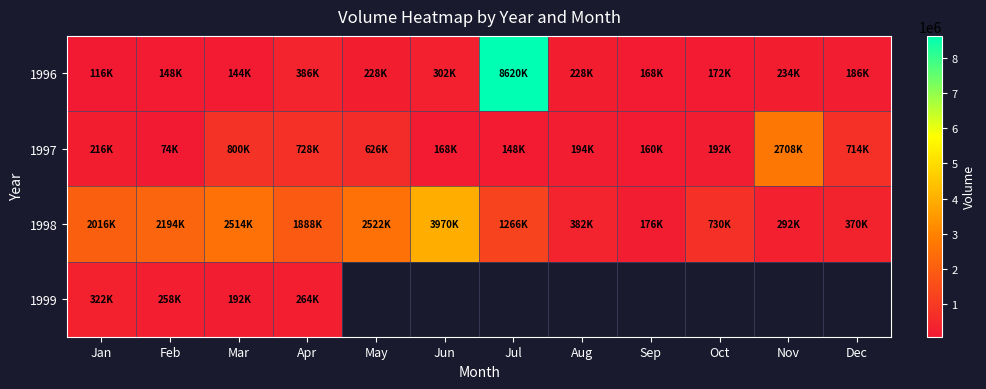

Which has a higher value, Jul or Aug?

Jul